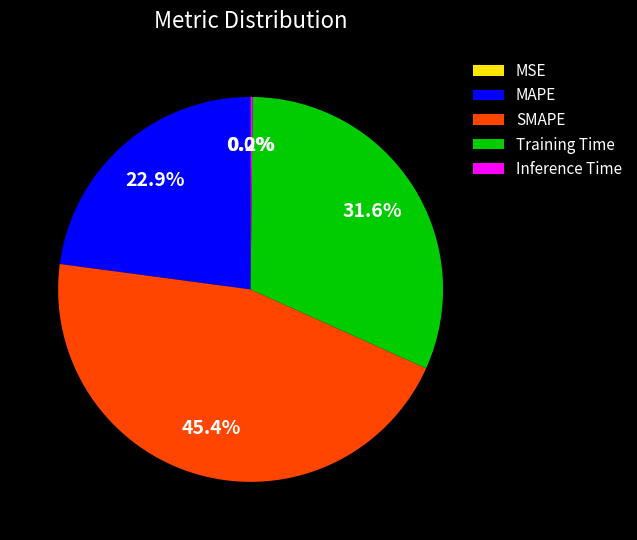

What percentage is the SMAPE slice, to the nearest percent?

45%